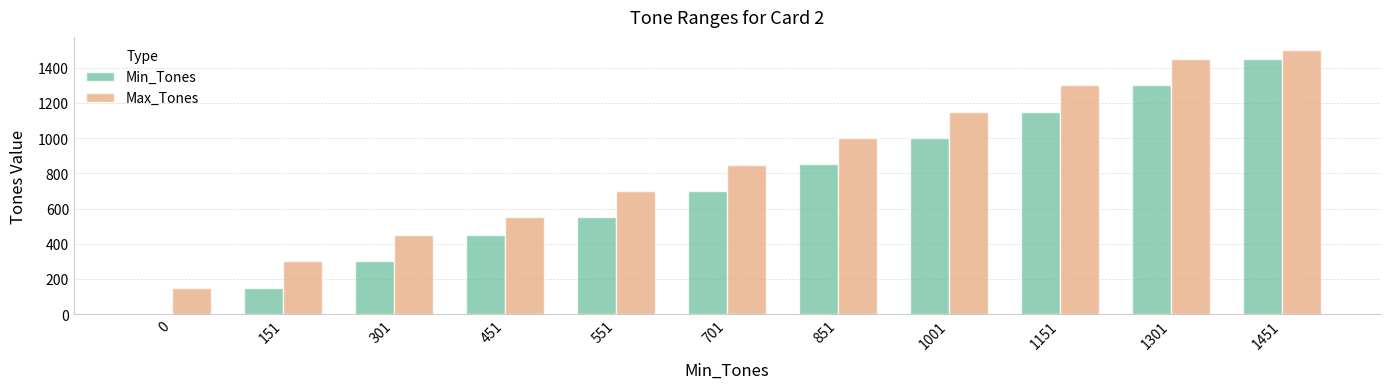

Is the value of Min_Tones at 0 greater than the value of Max_Tones at 1151?

No